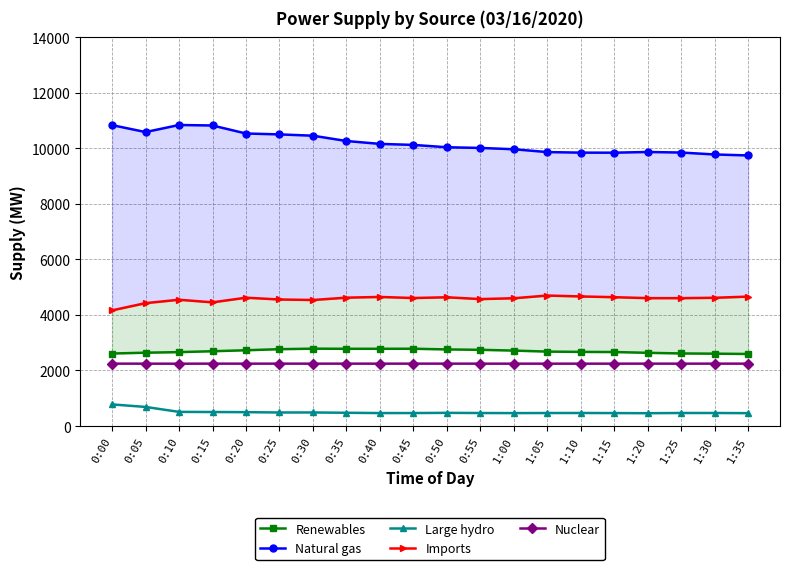

How many interior local valleys does the Imports series have?

5